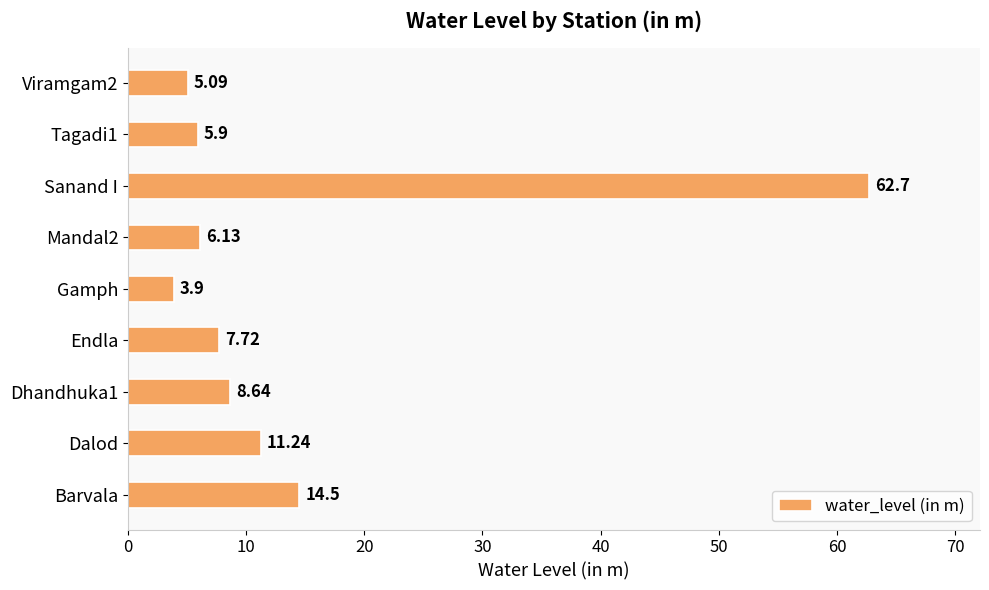

What is the average value?

14.0